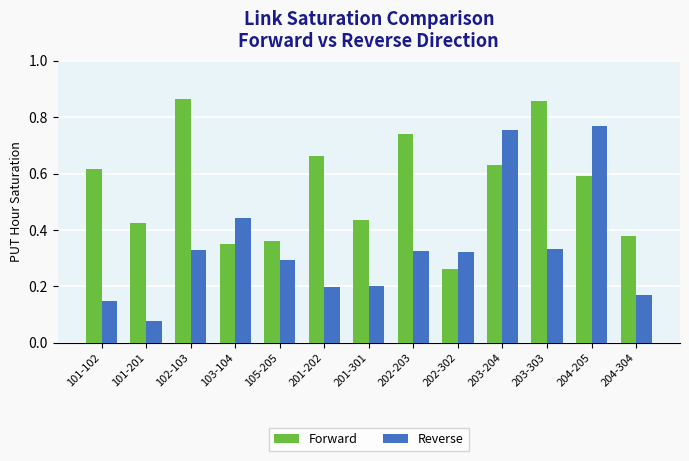

Which series has the largest total across all categories?

Forward